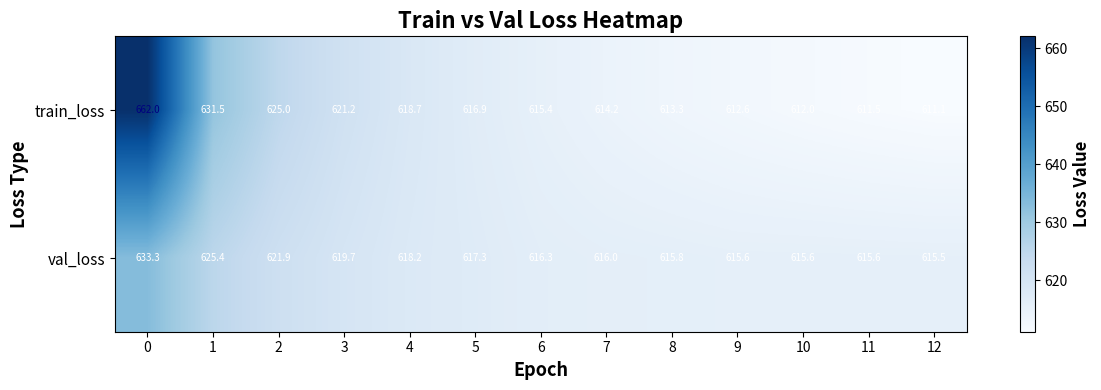

The value of val_loss at 12 is 615.5. True or false?

True